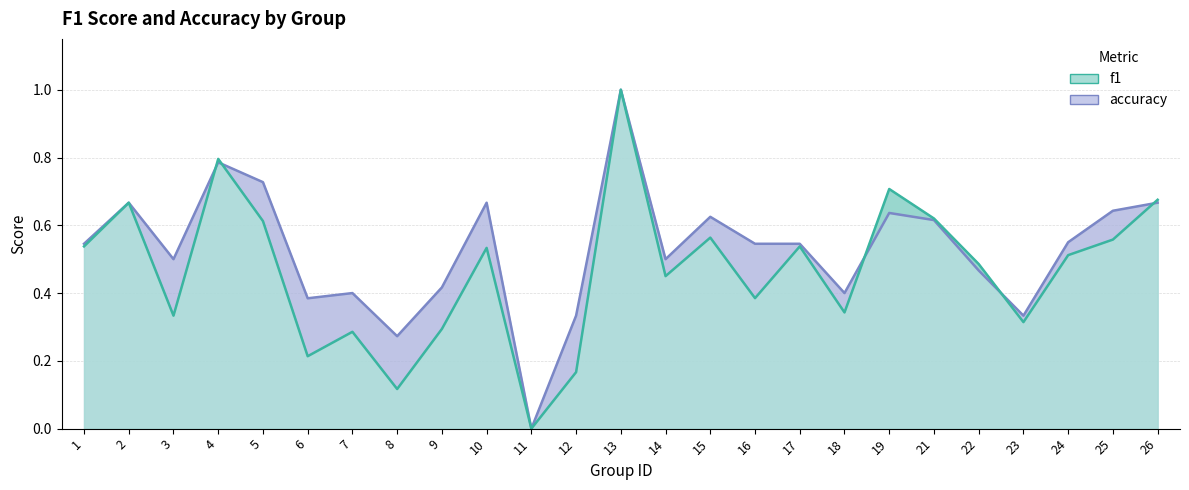

At which category is the sum across all series the highest?

13